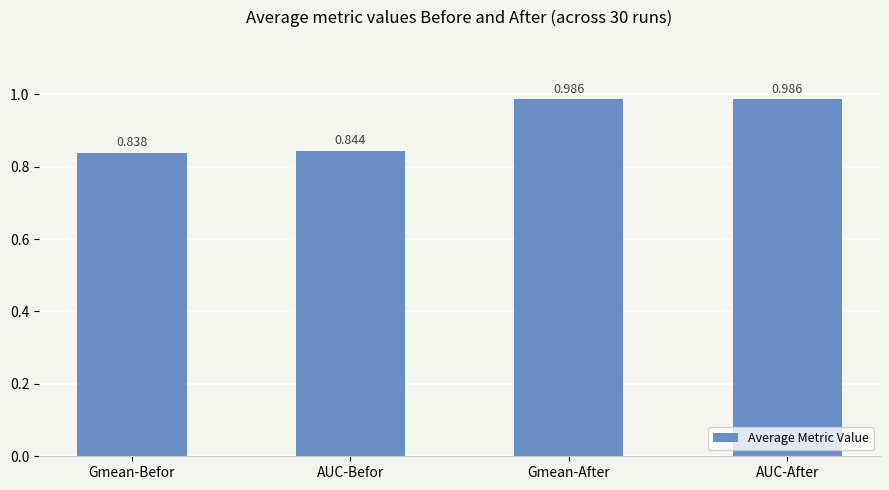

What is the sum of the values at AUC-After and AUC-Befor?

1.8